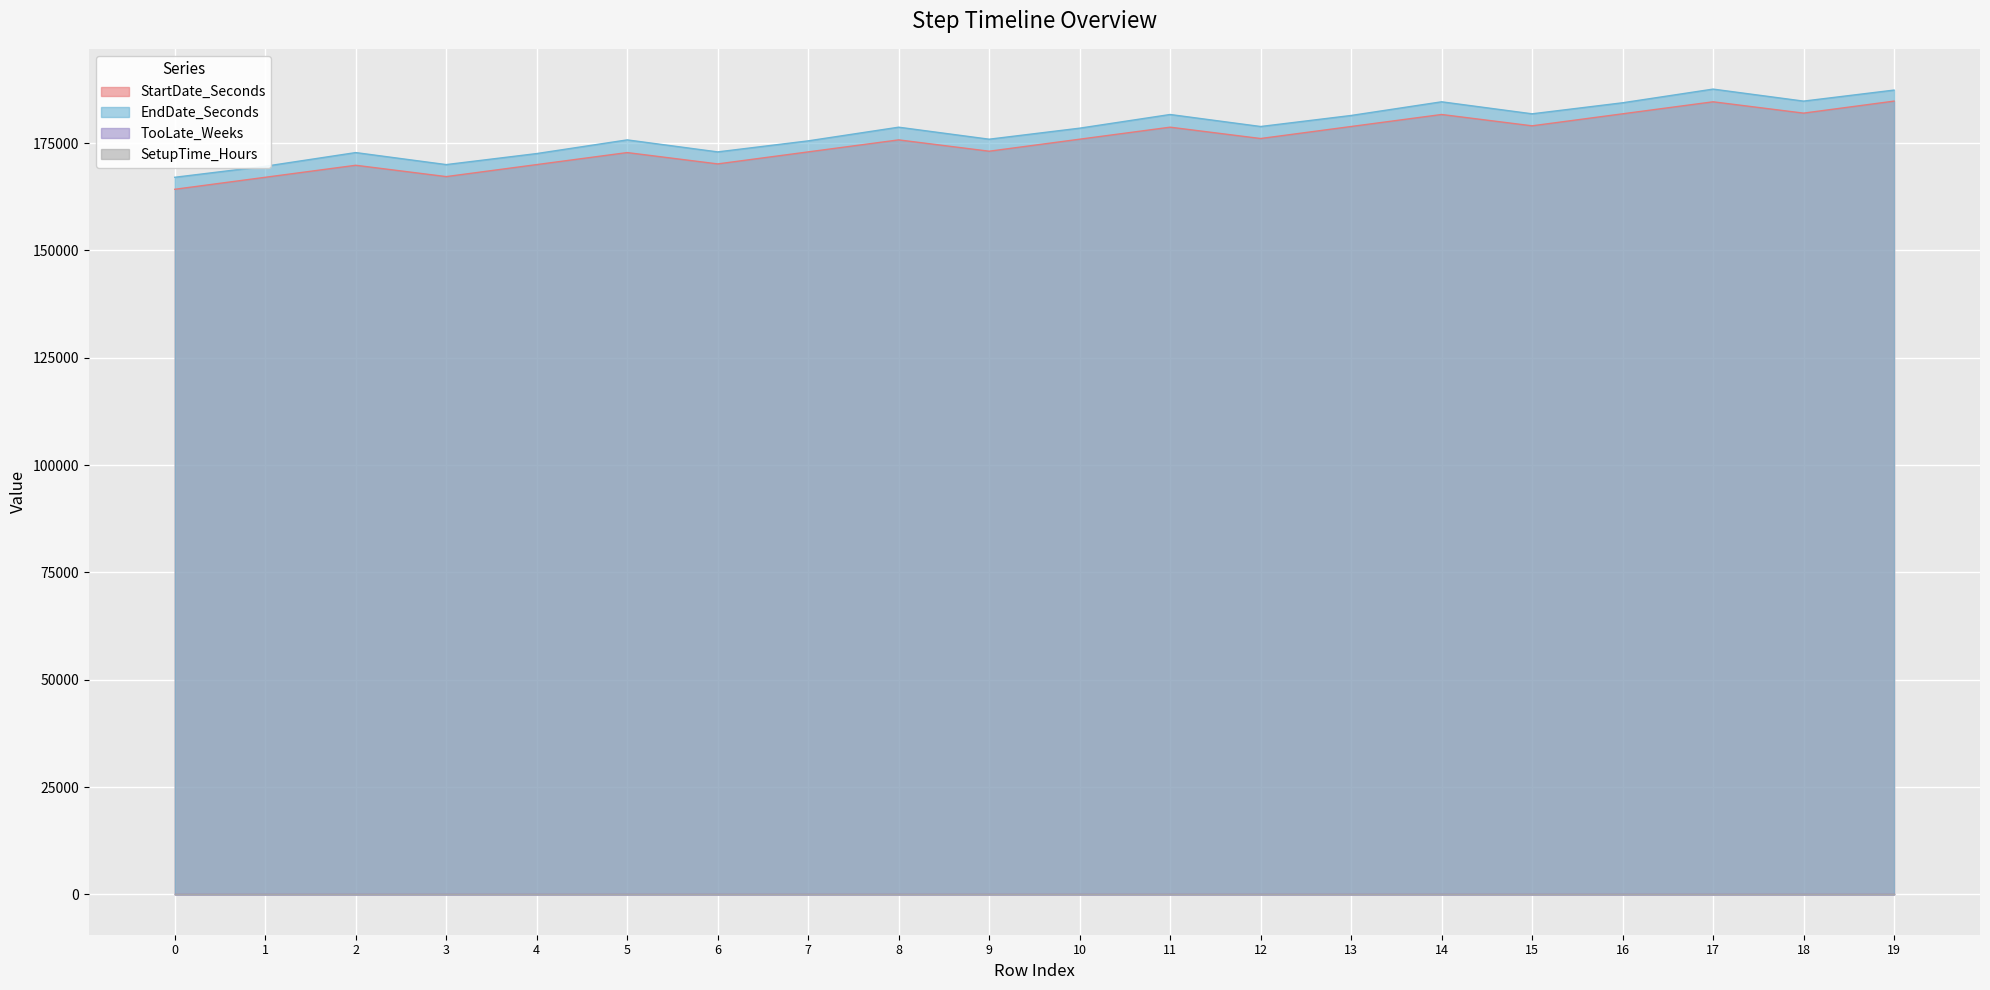

In EndDate_Seconds, how many points are higher than both neighbors (excluding endpoints)?

6